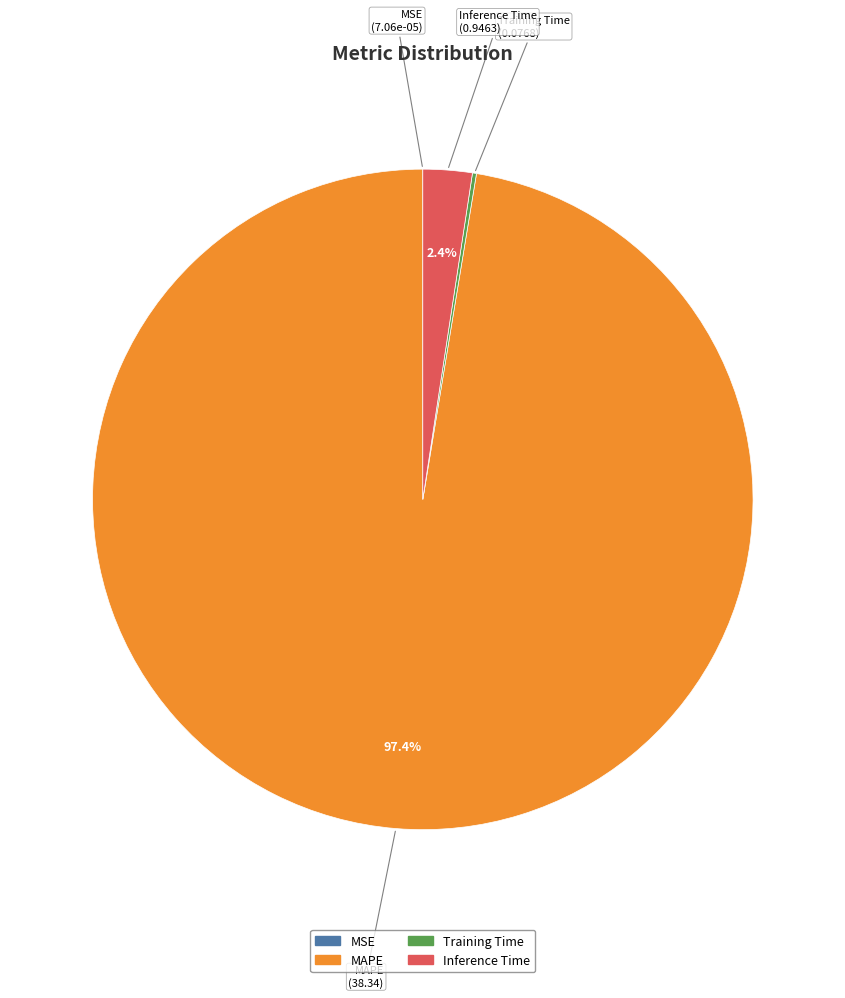

What is the largest slice in the pie chart?

MAPE